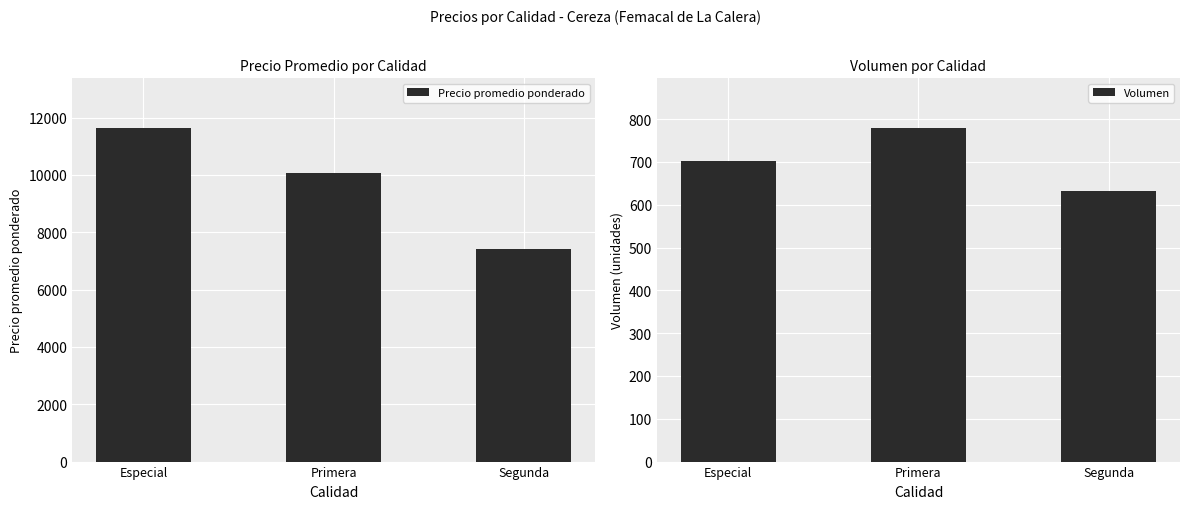

The Volumen series shows 426 at Segunda. True or false?

False